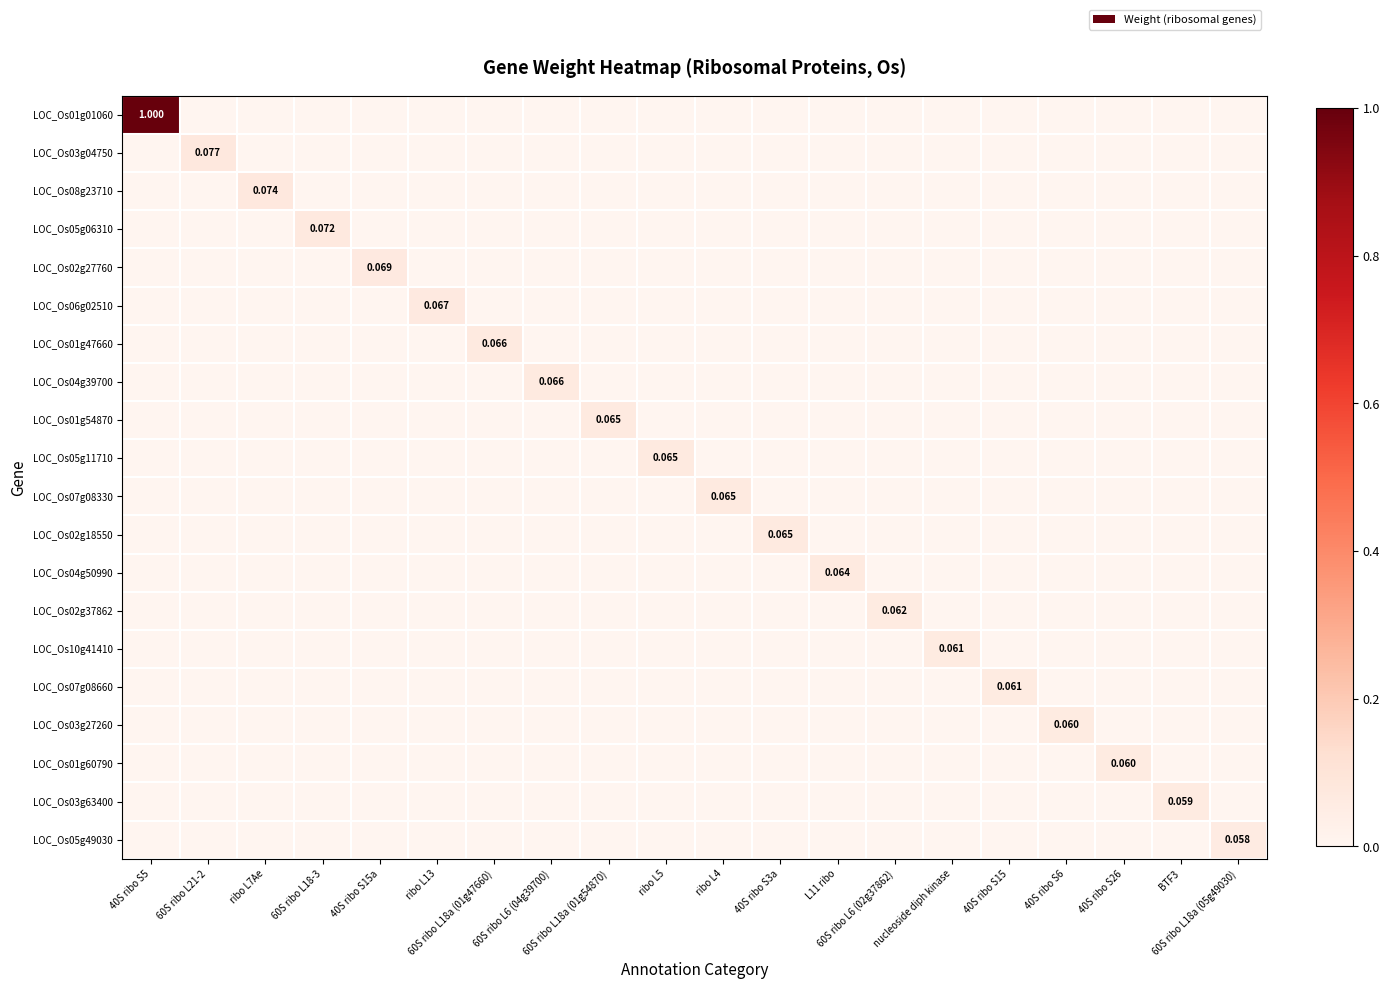

List the series in order of their peak value, lowest first.

LOC_Os05g49030, LOC_Os03g63400, LOC_Os01g60790, LOC_Os03g27260, LOC_Os07g08660, LOC_Os10g41410, LOC_Os02g37862, LOC_Os04g50990, LOC_Os02g18550, LOC_Os07g08330, LOC_Os05g11710, LOC_Os01g54870, LOC_Os04g39700, LOC_Os01g47660, LOC_Os06g02510, LOC_Os02g27760, LOC_Os05g06310, LOC_Os08g23710, LOC_Os03g04750, LOC_Os01g01060